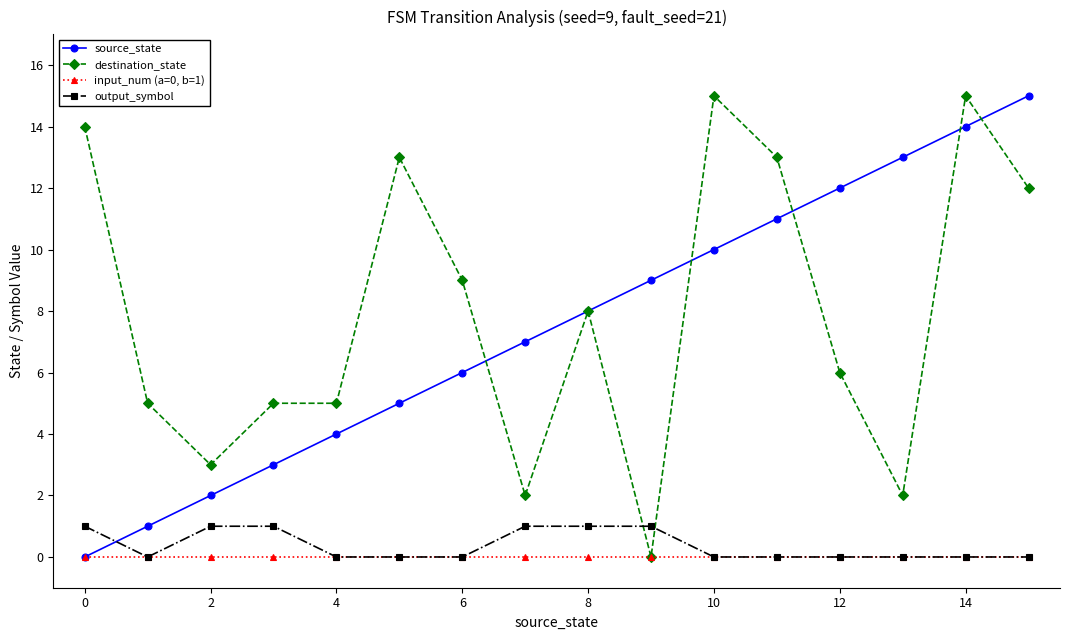

Reading right to left, what are all the values shown in this chart?

source_state: 15	14	13	12	11	10	9	8	7	6	5	4	3	2	1	0
destination_state: 12	15	2	6	13	15	0	8	2	9	13	5	5	3	5	14
input_num (a=0, b=1): 0	0	0	0	0	0	0	0	0	0	0	0	0	0	0	0
output_symbol: 0	0	0	0	0	0	1	1	1	0	0	0	1	1	0	1